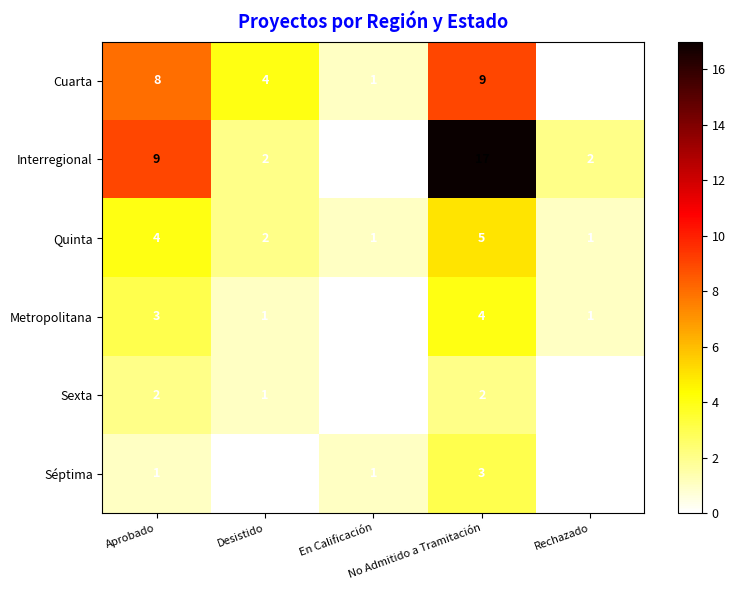

What is the difference between the maximum and minimum values in the Séptima series?

3